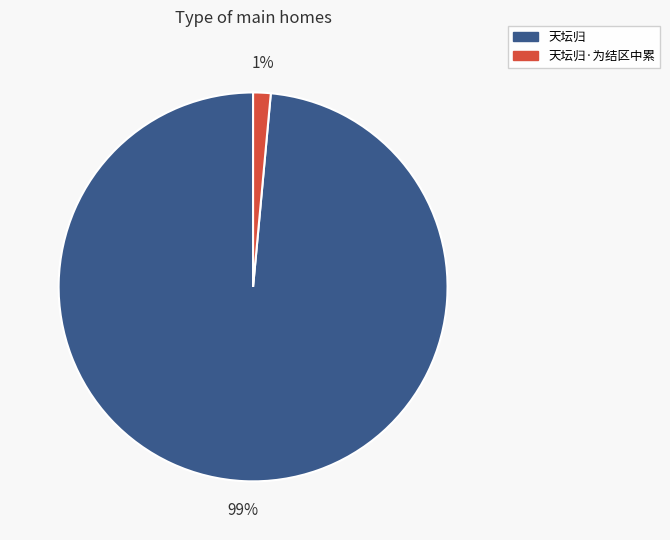

How many slices are in this pie chart?

2